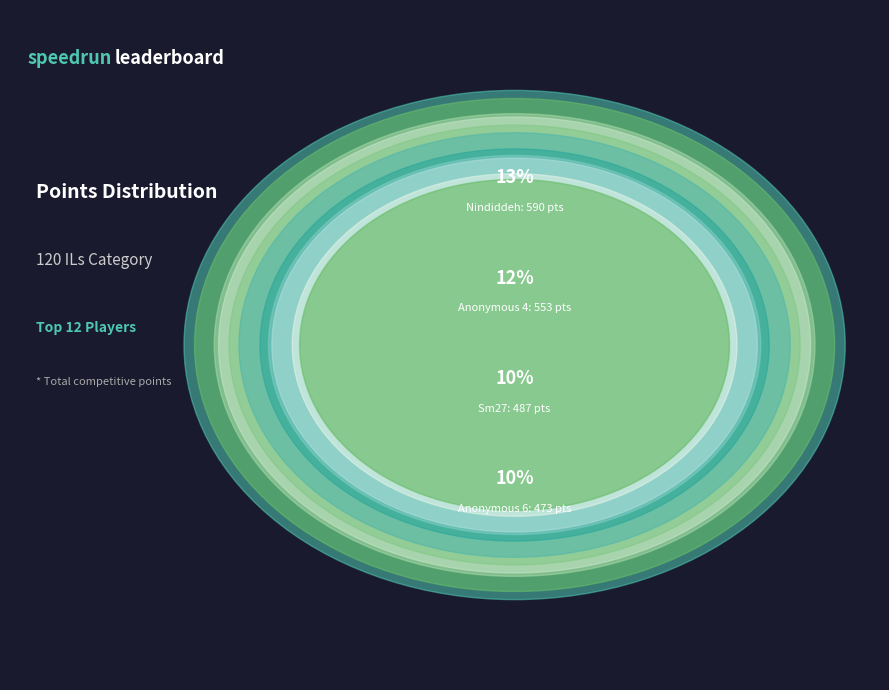

Rank the categories by value from lowest to highest.

JJsrl, Pancakez, Larvitar, Switchmaster, Despin, Paper, Pogo, Anonymous 3, Anonymous 6, Sm27, Anonymous 4, Nindiddeh